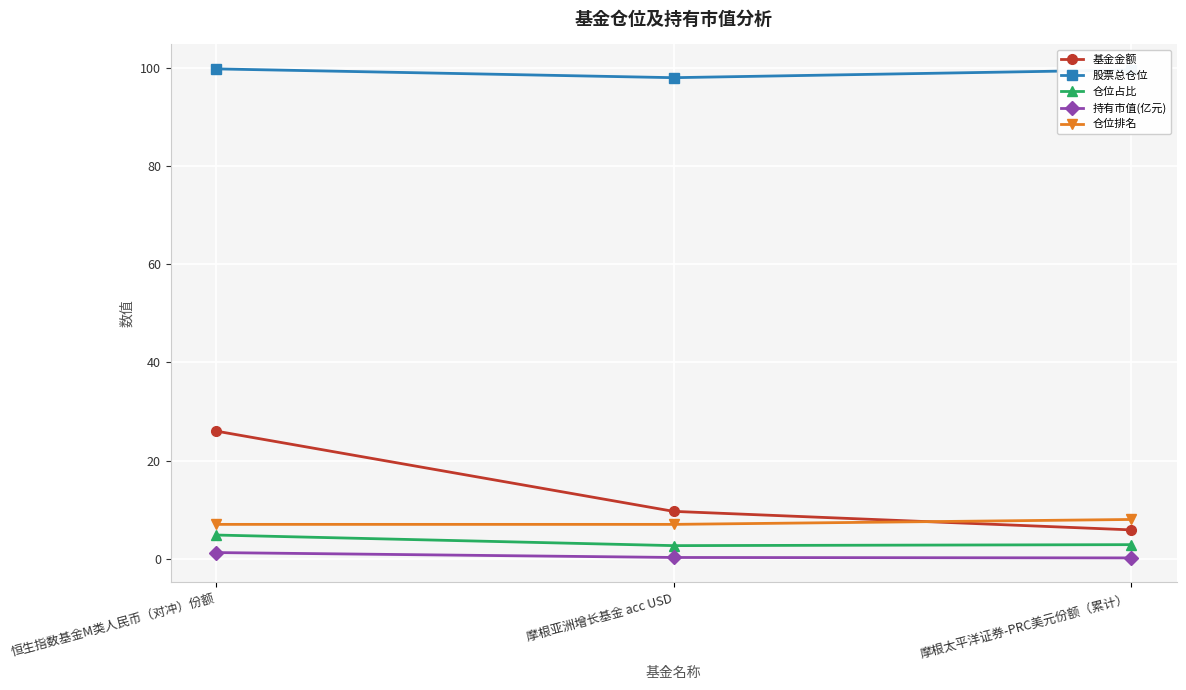

At which category is the sum across all series the highest?

恒生指数基金M类人民币（对冲）份额